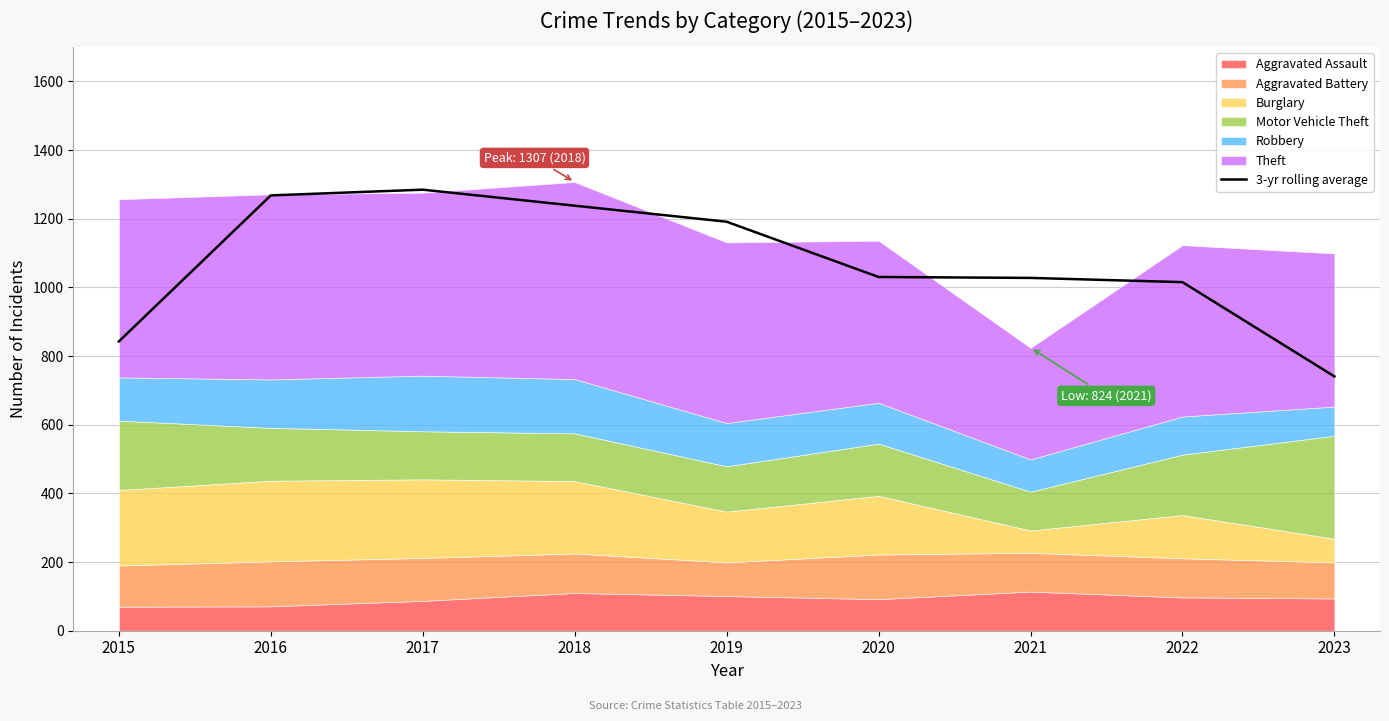

What is the lowest value of the 3-yr rolling average series?

740.7